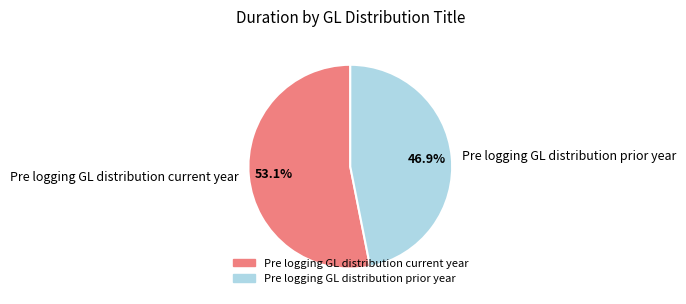

What portion of the pie excludes Pre logging GL distribution prior year?

53.1%